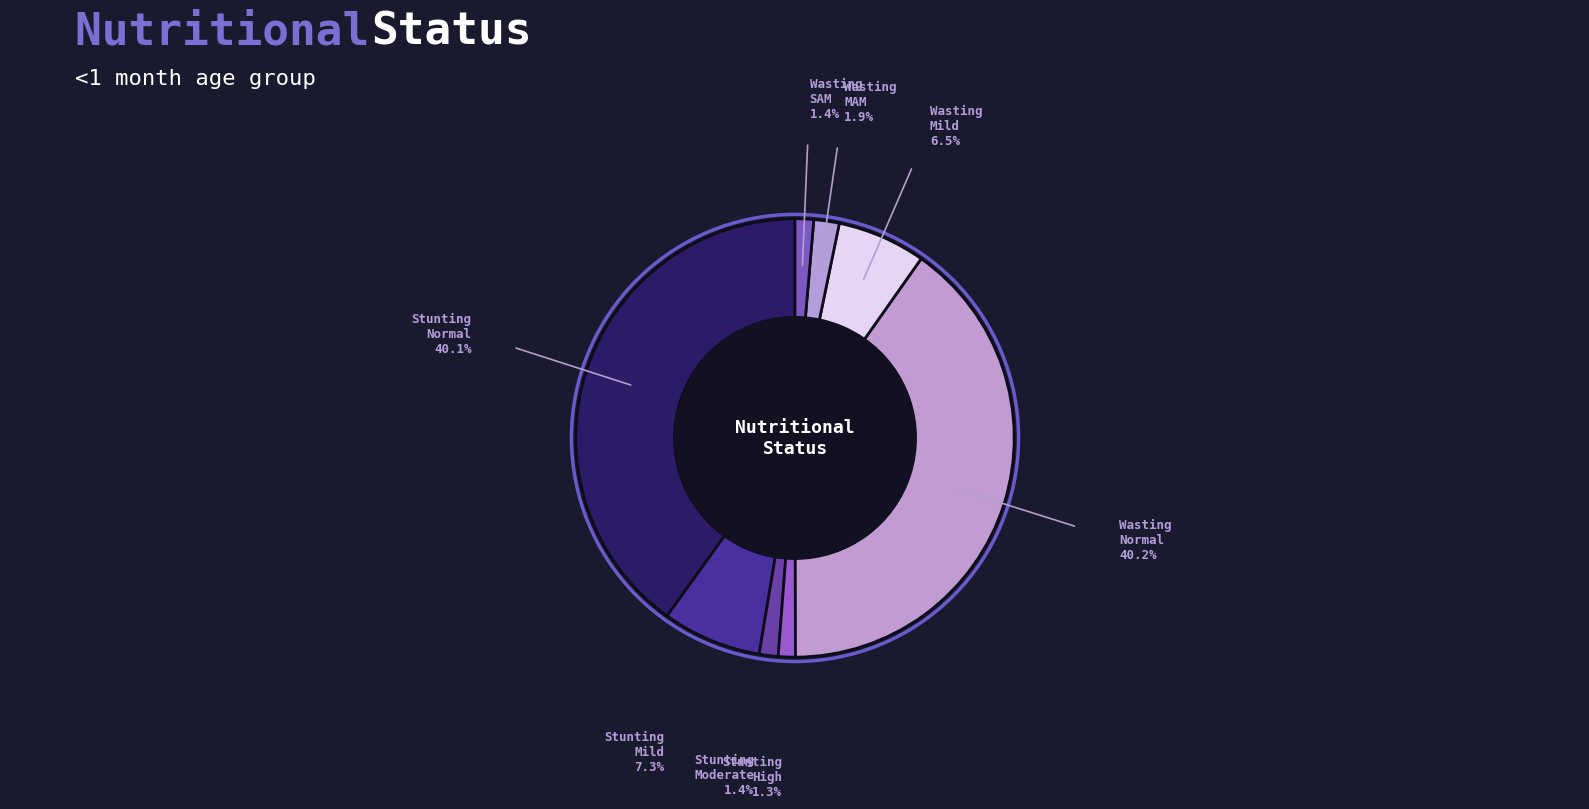

Combined, do Wasting SAM and Stunting Normal account for over 50%?

No